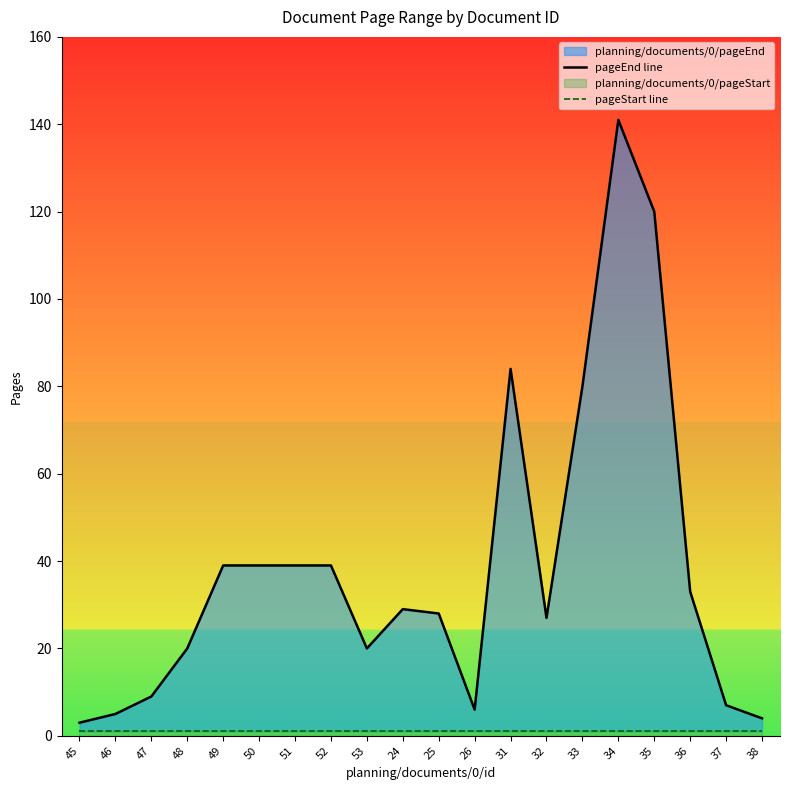

What is the difference between the highest and lowest values at 50?

38